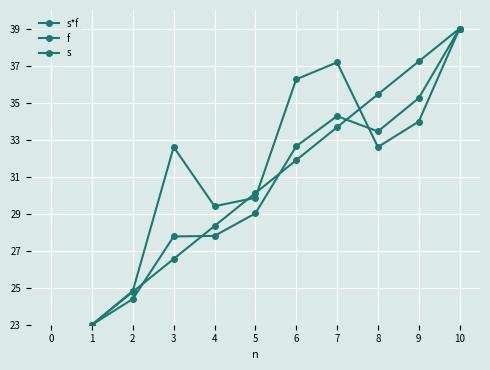

What is the greatest value displayed?

39.0